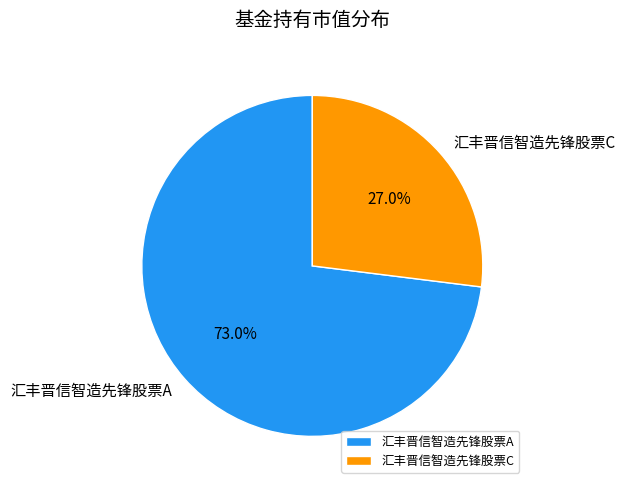

Does 汇丰晋信智造先锋股票A represent more than half of the total?

Yes